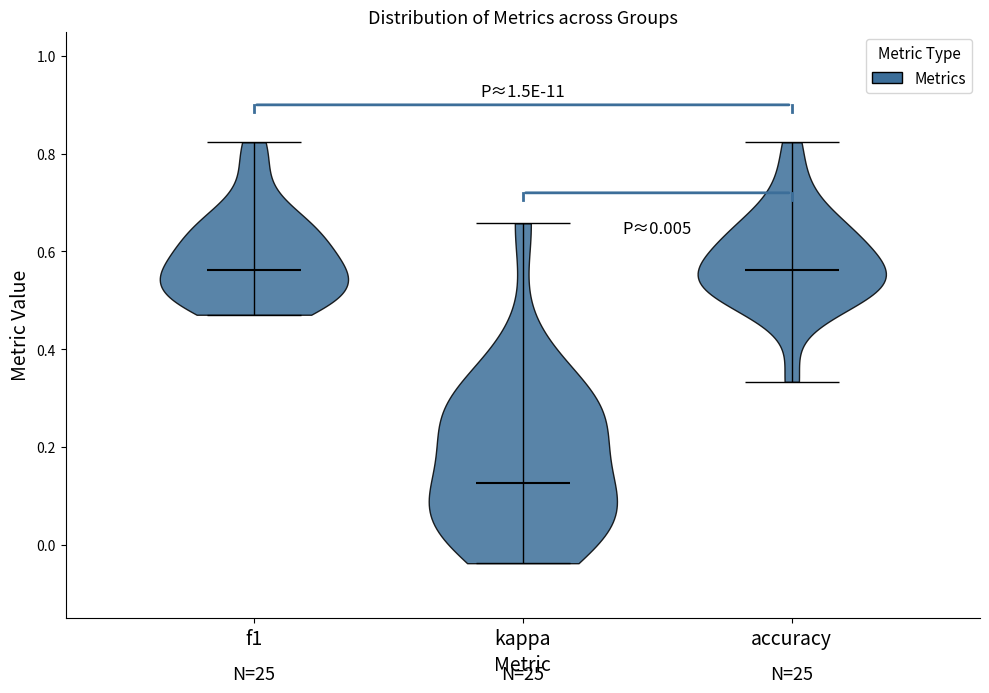

Reading left to right, read every violin against the y-axis: where its median line is, and the lowest and highest points it reaches. The values are not printed on the chart, so give them approximately, as read against the axis.

f1: median line 0.56, lowest point 0.48, highest point 0.82
kappa: median line 0.12, lowest point -0.04, highest point 0.66
accuracy: median line 0.56, lowest point 0.34, highest point 0.82